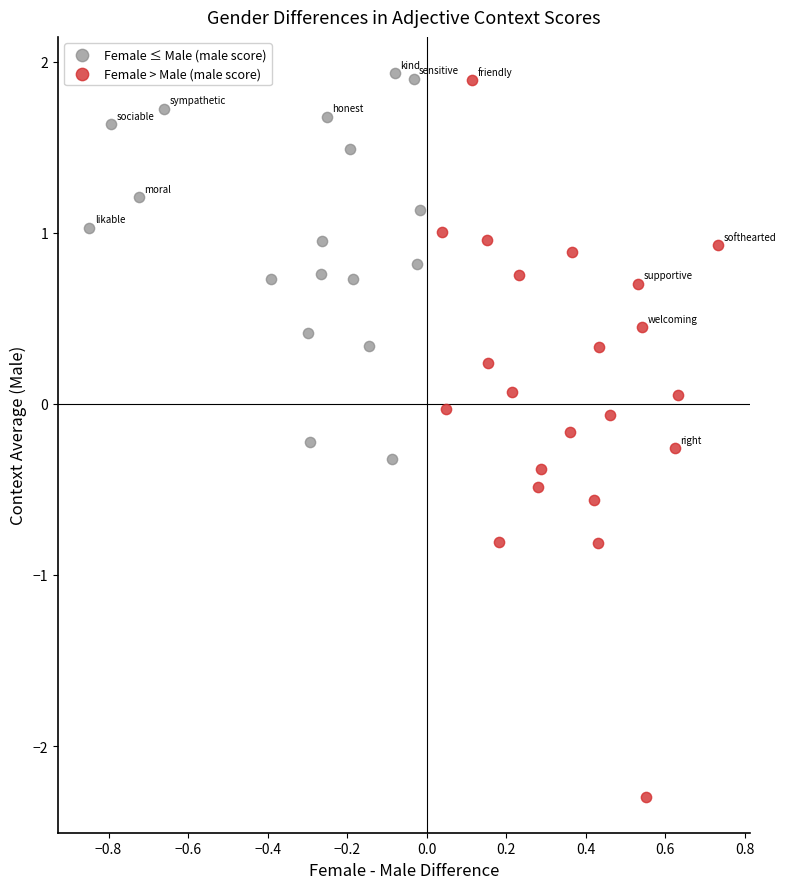

Which series reaches the minimum Y coordinate?

Female > Male (male score)